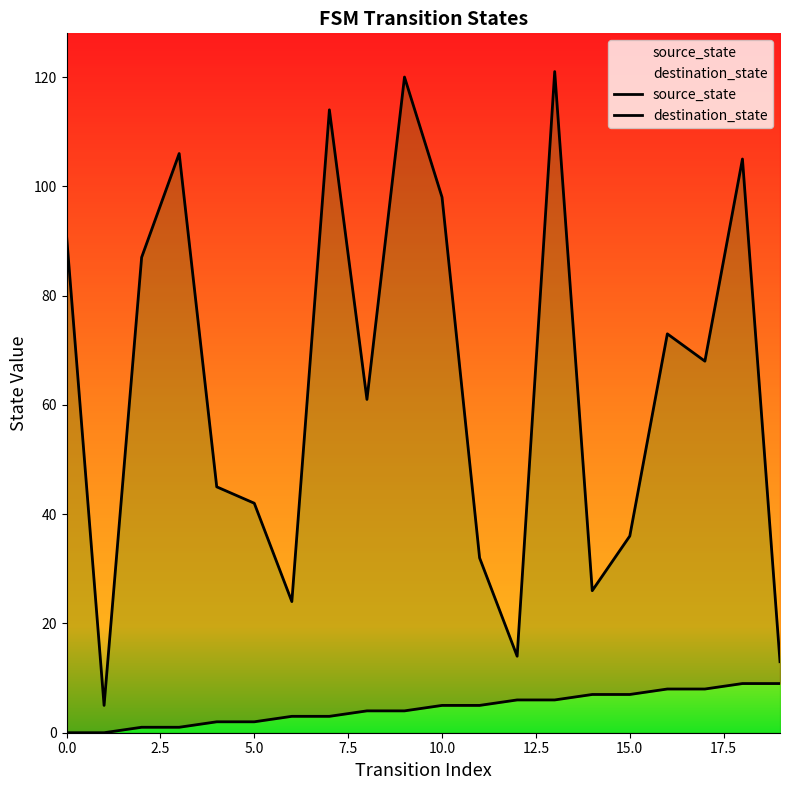

At how many categories does at least one series exceed 114?

2